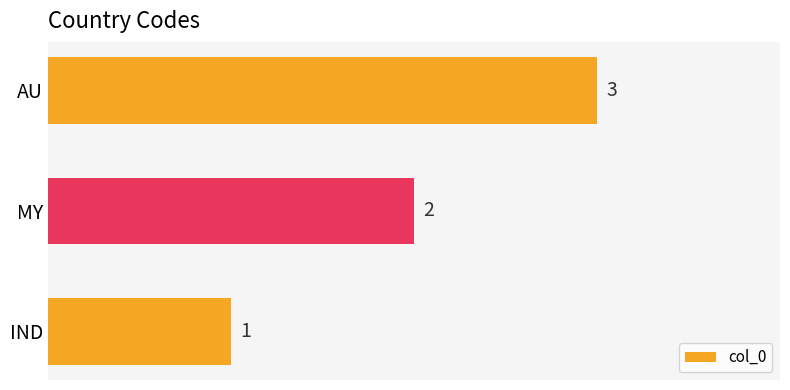

Which has a higher value, AU or IND?

AU